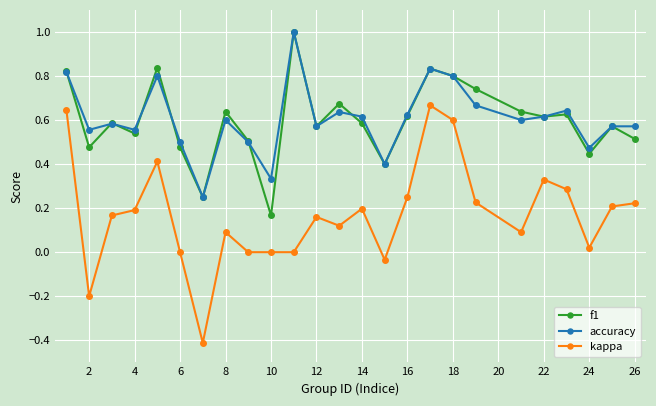

Which series has the largest range (max minus min)?

kappa